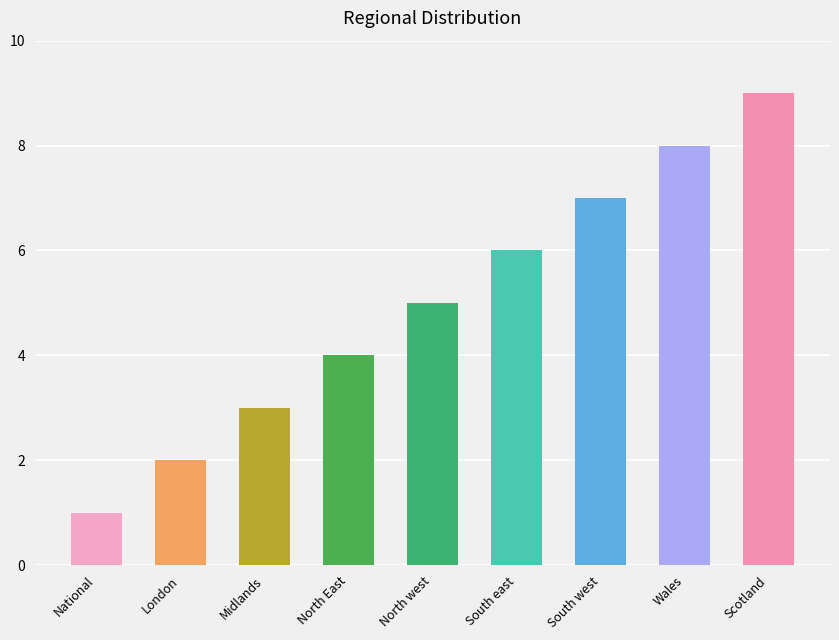

Reading left to right, what are all the values shown in this chart?

1	2	3	4	5	6	7	8	9